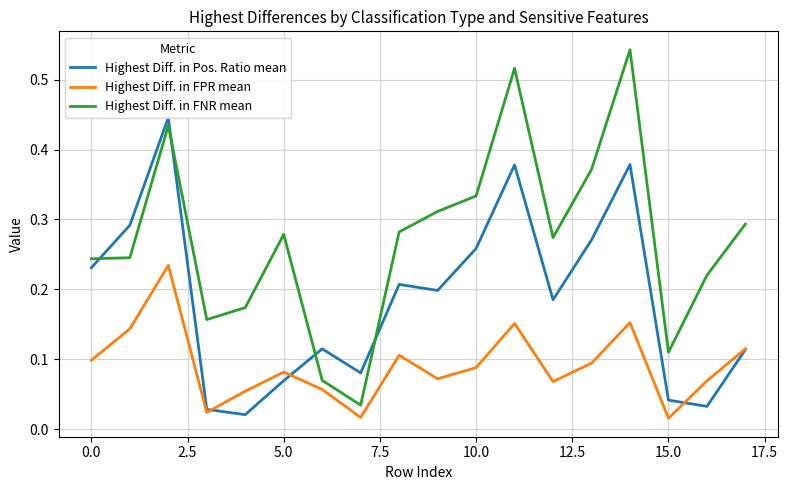

True or false: Highest Diff. in FNR mean and Highest Diff. in FPR mean cross at least once.

False